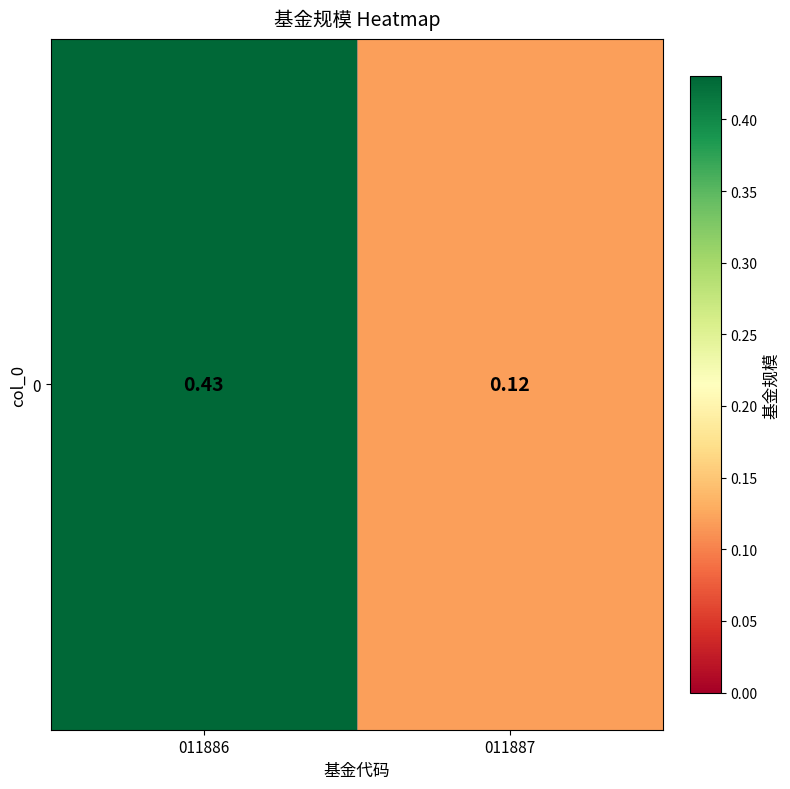

Which category has the highest value across all series?

011886